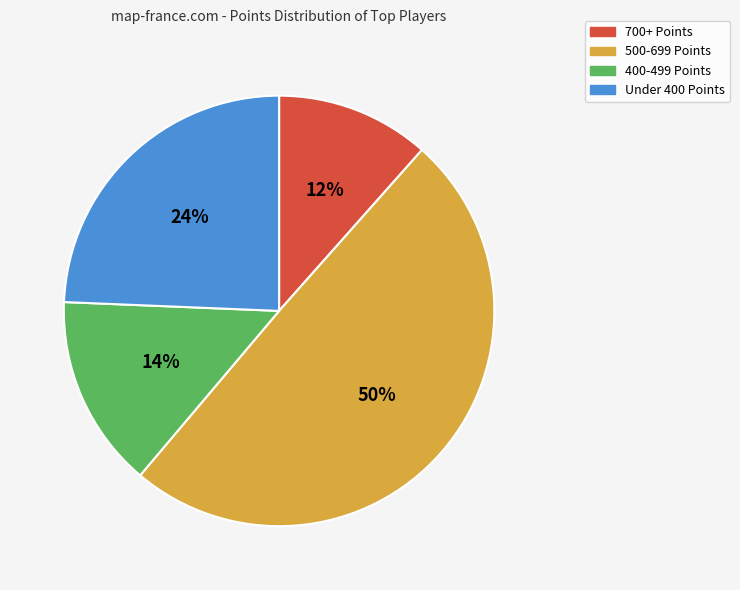

How many segments does this pie chart have?

4